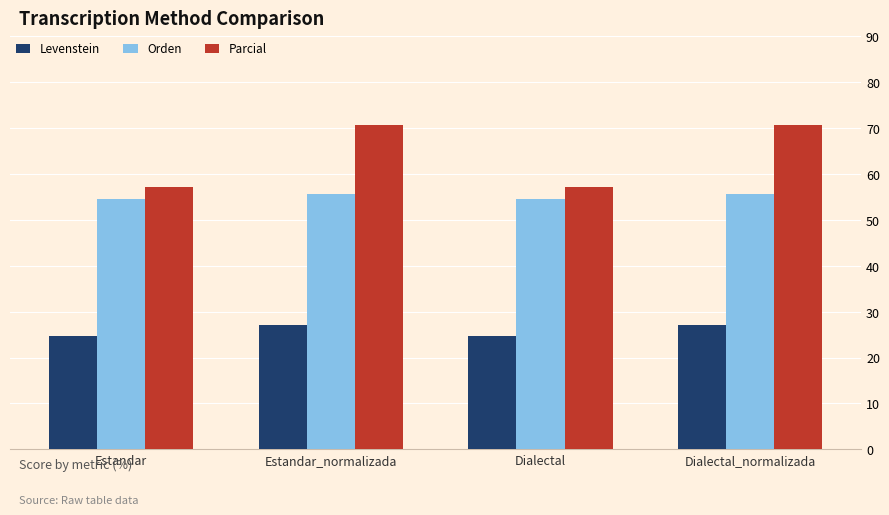

What is the approximate value of Parcial at Estandar?

57.1